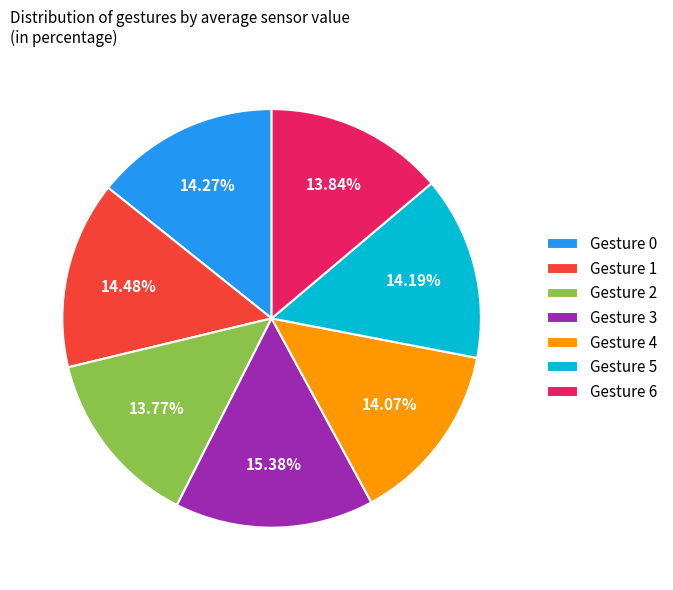

Is the sum of Gesture 0 and Gesture 1 greater than half?

No